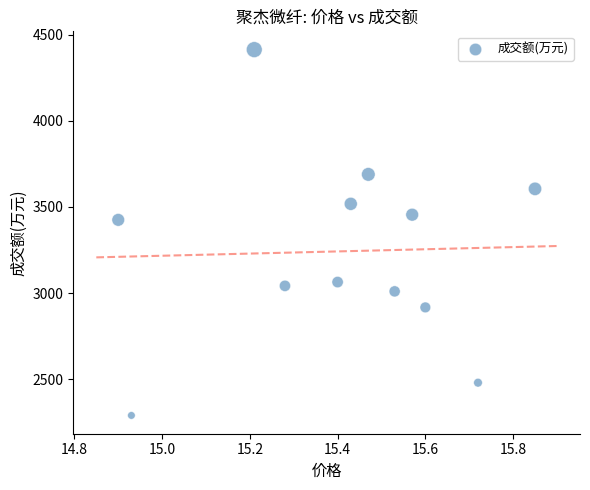

What Y value in the scatter plot is closest to 3351?

3425